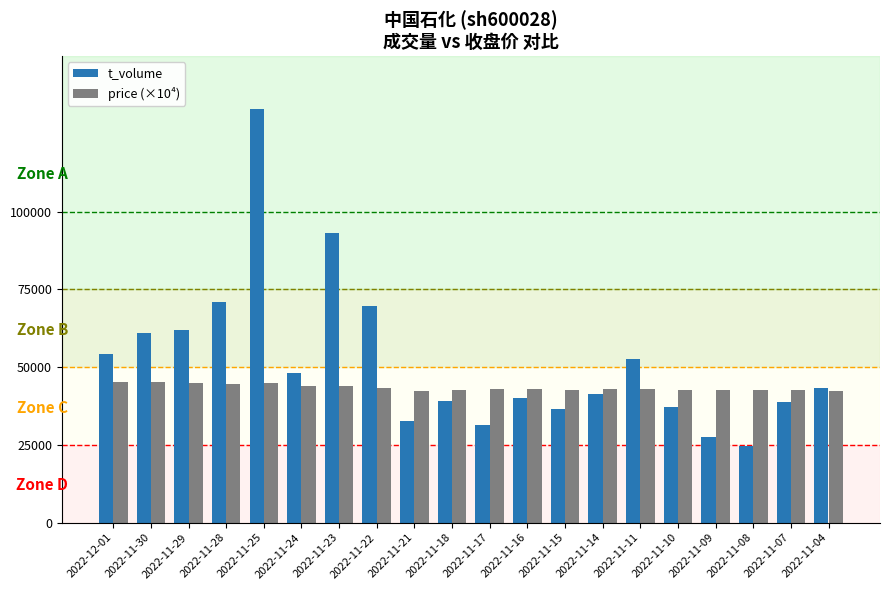

What is the maximum value for t_volume?

133004.0